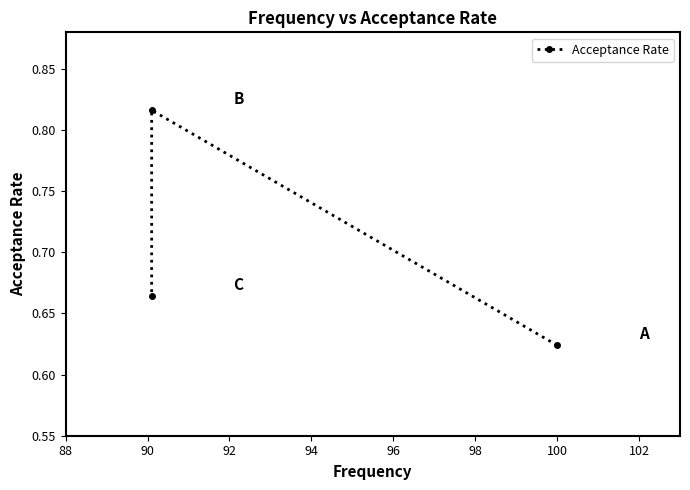

Between 90 and 88, which is larger?

90